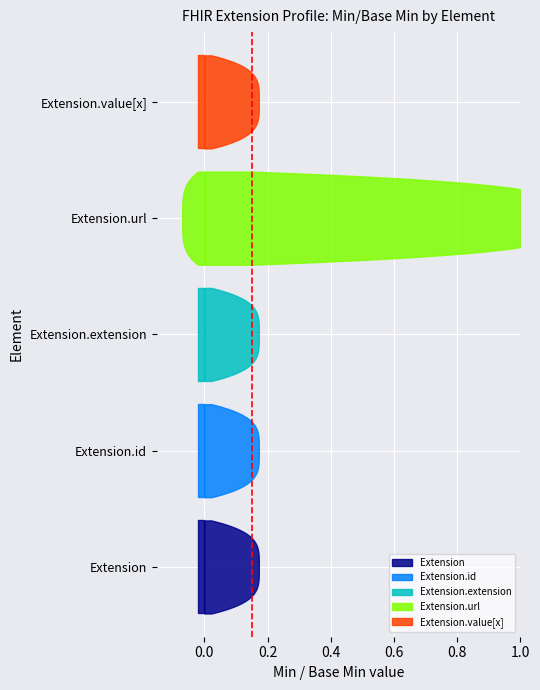

Reading left to right, extract all data points from this chart.

Extension: 0	0	0	1	0
Base Min: 0	0	0	1	0